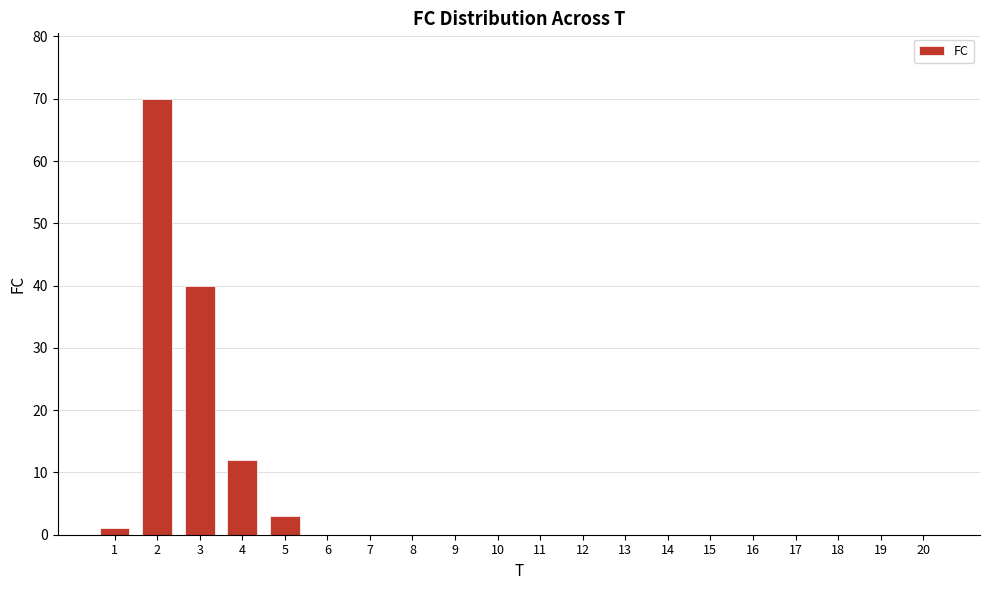

What is the sum of all values?

126